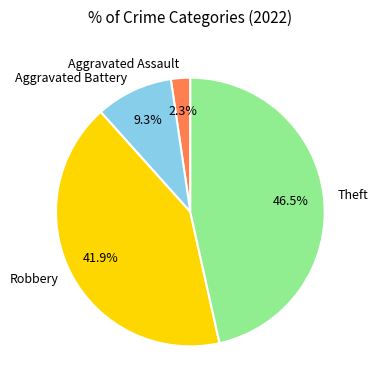

To the nearest percent, what is the combined percentage of Theft and Robbery?

88%